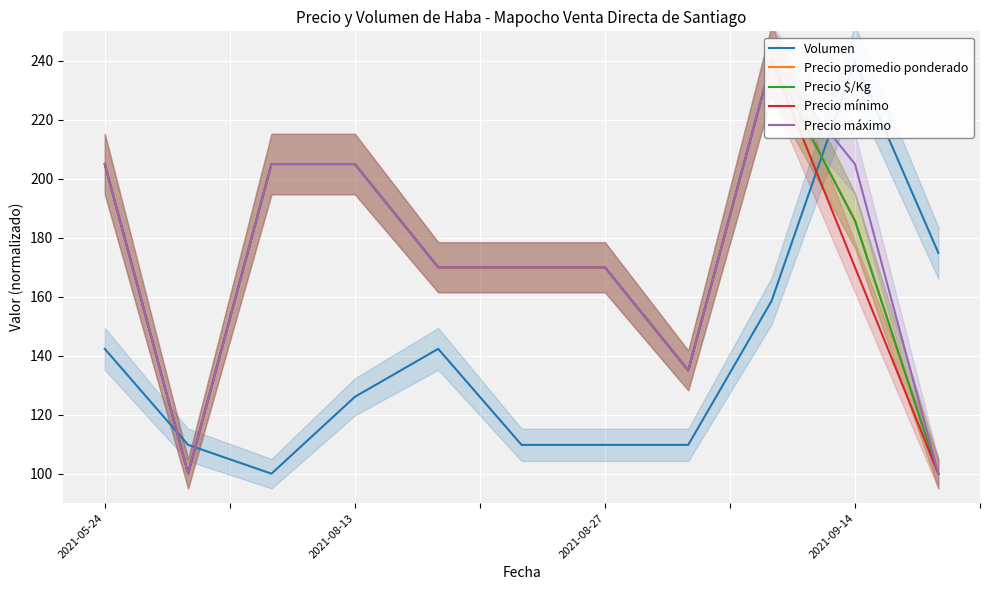

Count the number of data series in this chart.

5